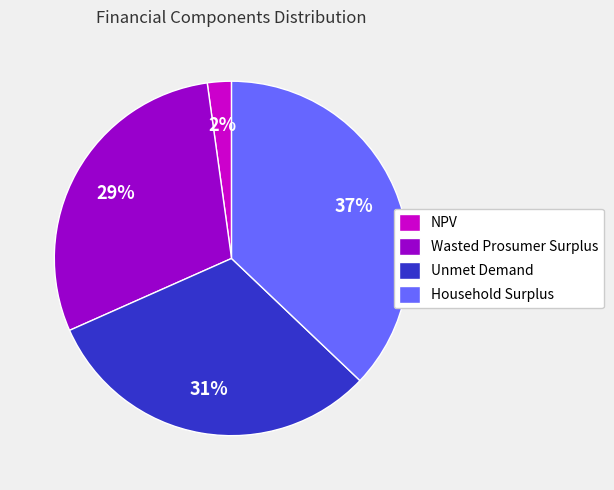

Is the sum of Wasted Prosumer Surplus and Unmet Demand greater than half?

Yes